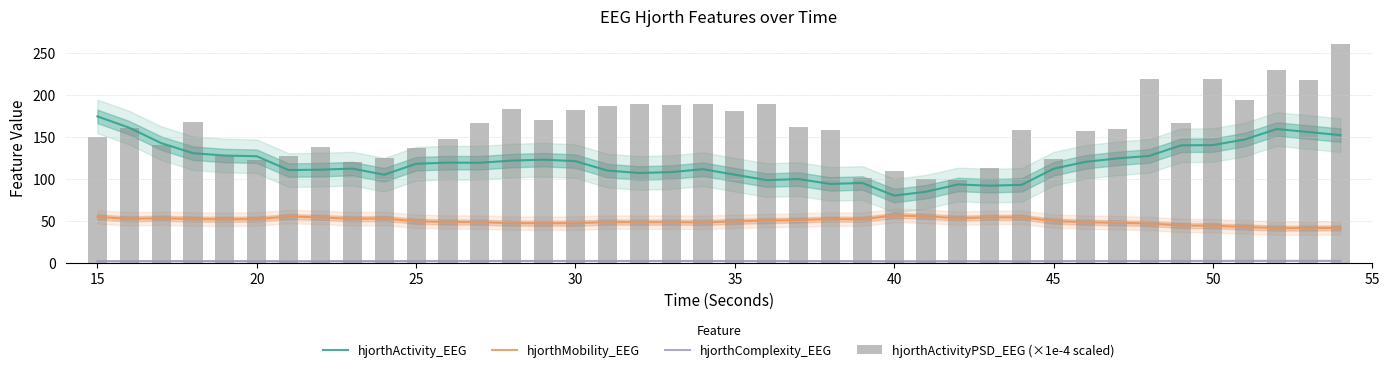

The hjorthMobility_EEG series shows 26.3 at 20. True or false?

False